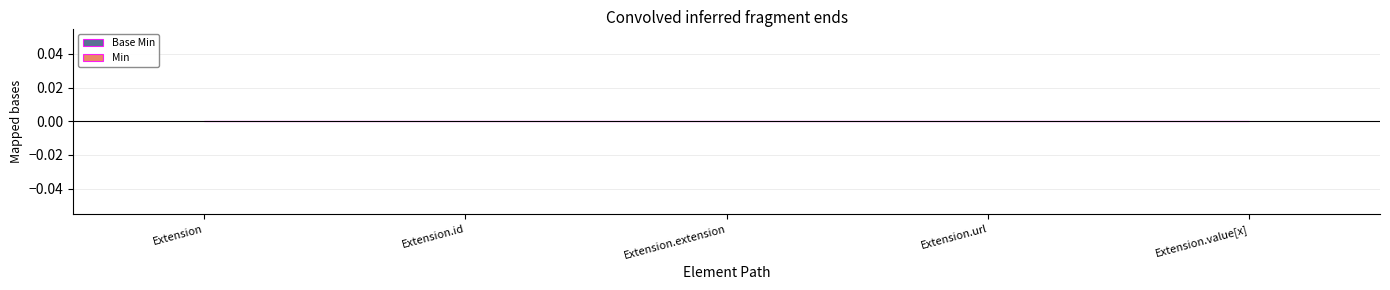

Which series changed the most between Extension and Extension.value[x]?

Base Min